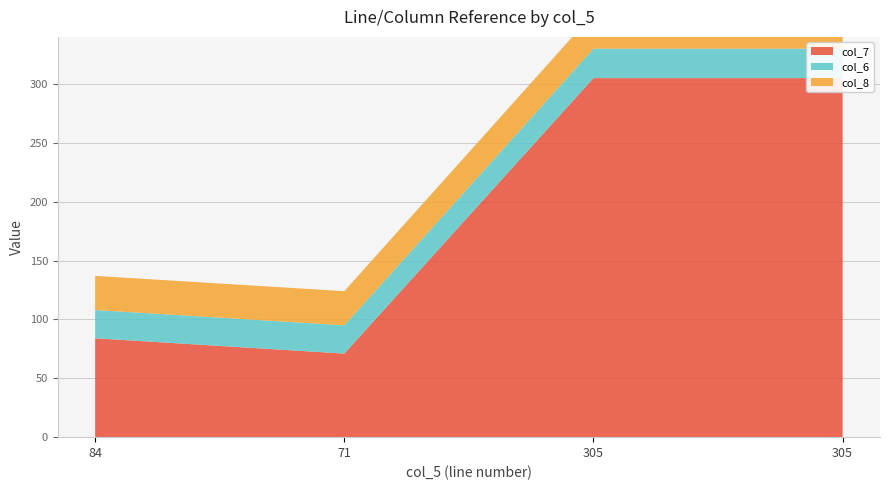

Reading left to right, what are all the values shown in this chart?

col_7: 84=84	71=71	305=305	305=305
col_6: 84=24	71=24	305=25	305=25
col_8: 84=29	71=29	305=30	305=30